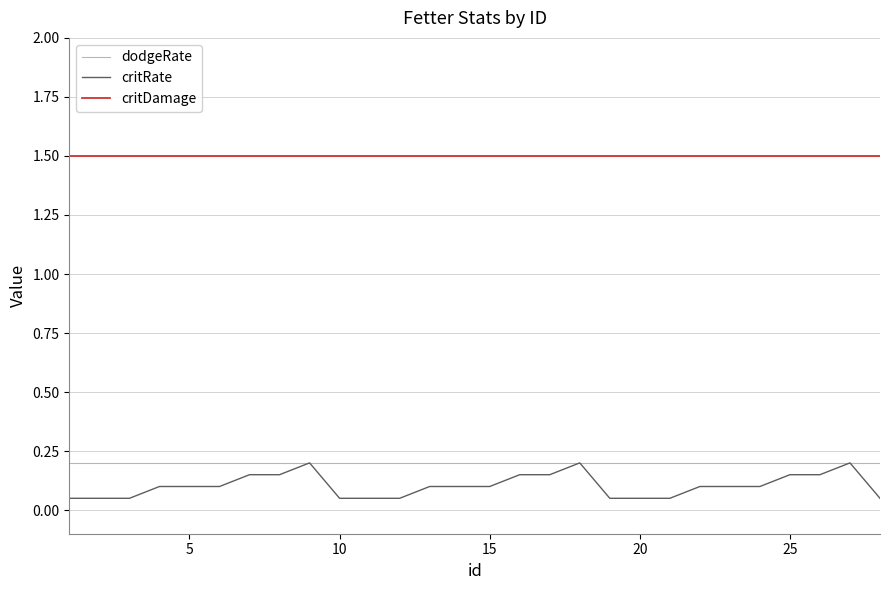

Which series has the largest total across all categories?

critDamage